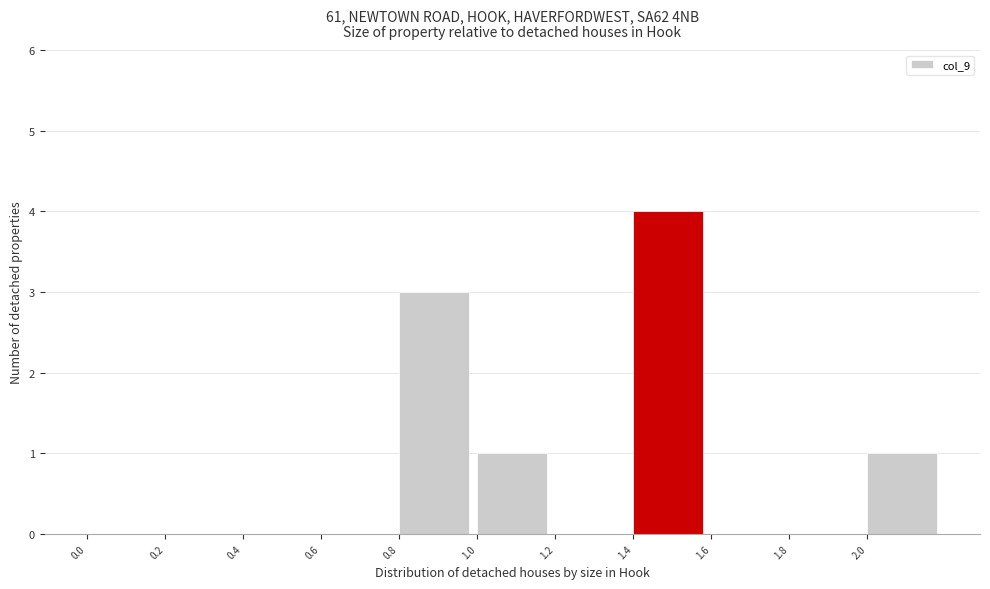

Reading left to right, list every bar in this chart as the range it spans on the x-axis followed by its height. The values are not printed on the chart, so give them approximately, as read against the axis.

0.0 to 0.2: 0
0.2 to 0.4: 0
0.4 to 0.6: 0
0.6 to 0.8: 0
0.8 to 1.0: 3
1.0 to 1.2: 1
1.2 to 1.4: 0
1.4 to 1.6: 4
1.6 to 1.8: 0
1.8 to 2.0: 0
2.0 to 2.2: 1